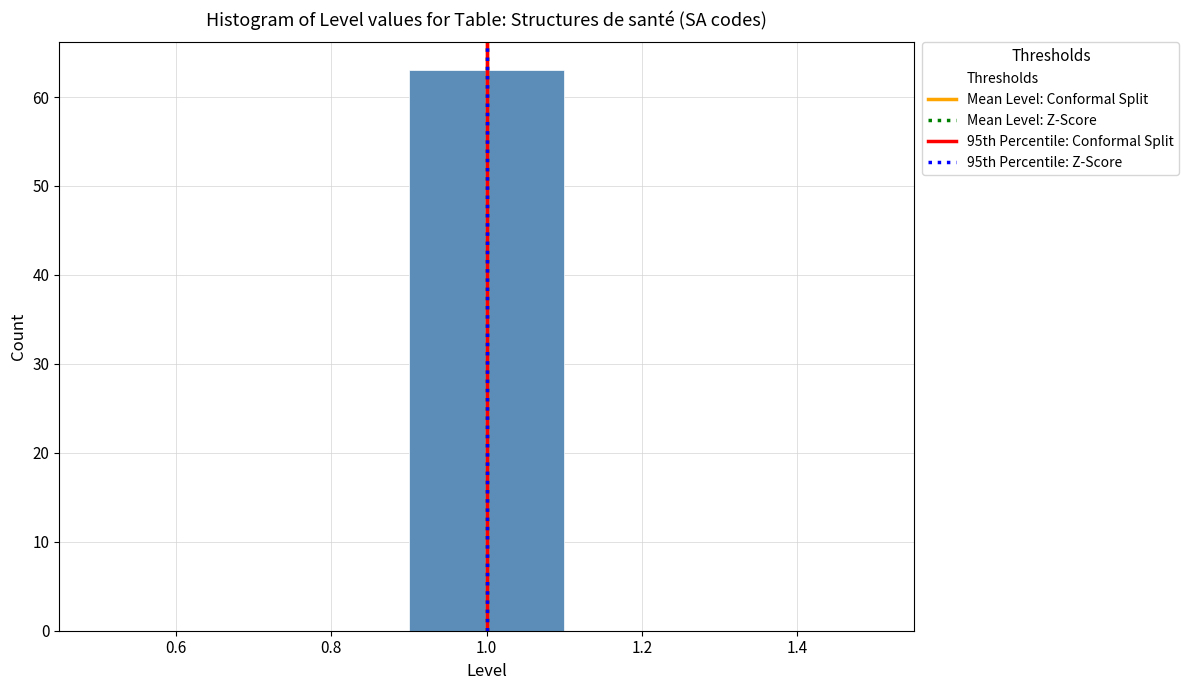

Over which range of the x-axis is the bar tallest?

0.9 to 1.1